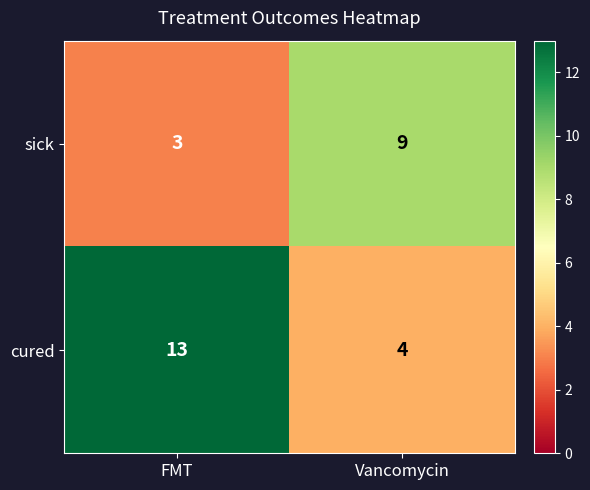

Reading right to left, extract all data points from this chart.

sick: 9	3
cured: 4	13